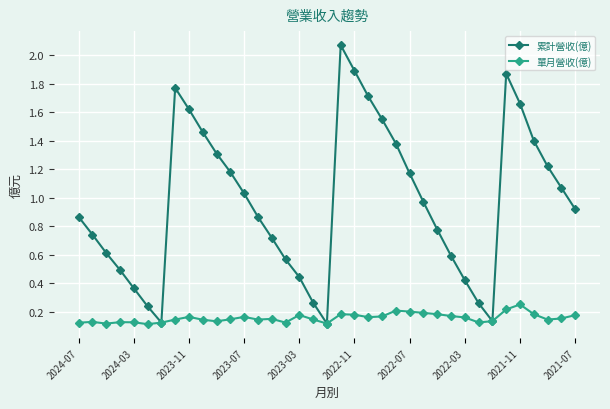

Which series has the largest total across all categories?

累計營收(億)